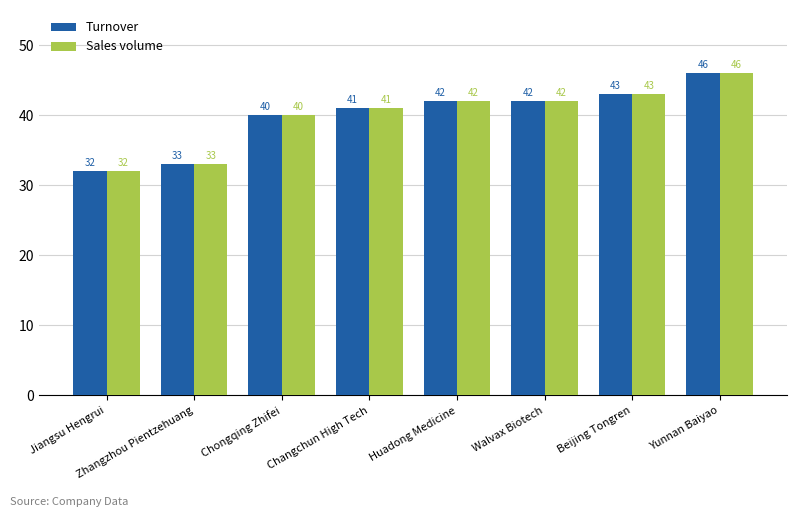

How many groups of bars are there?

8